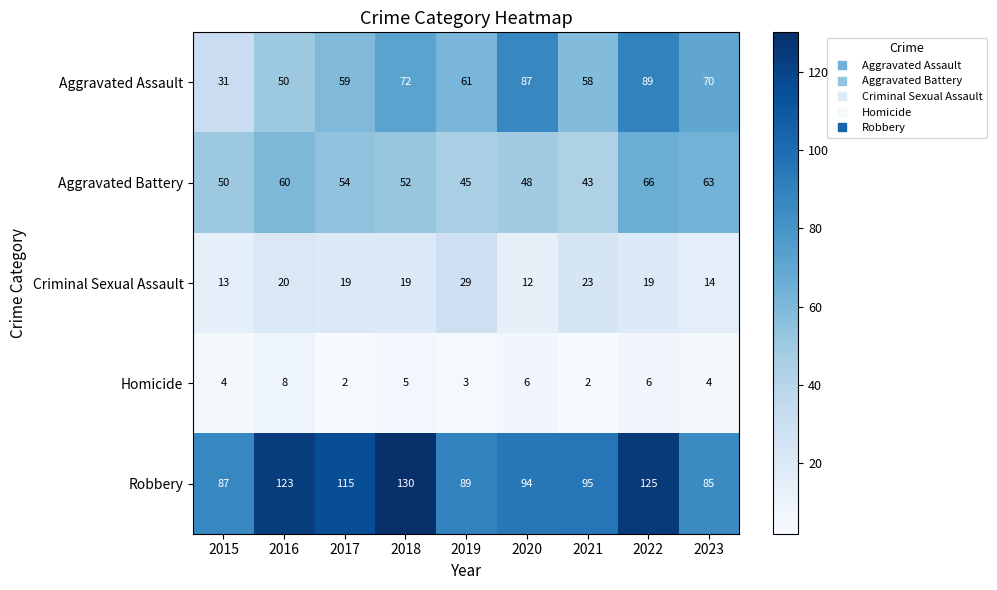

At which label is Criminal Sexual Assault closest to 20?

2016